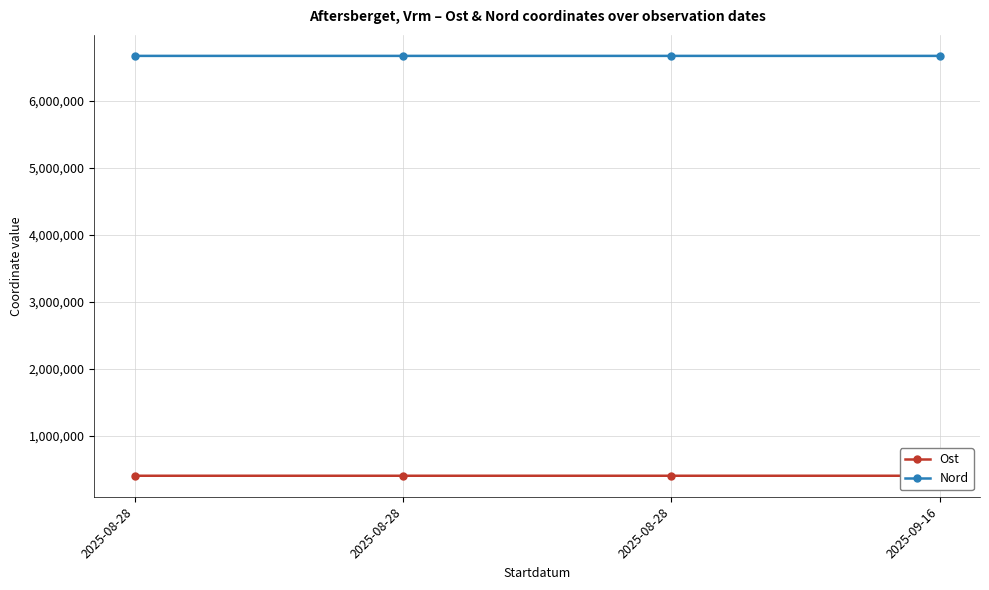

Is the value of Ost at 2025-08-28 greater than the value of Nord at 2025-08-28?

No